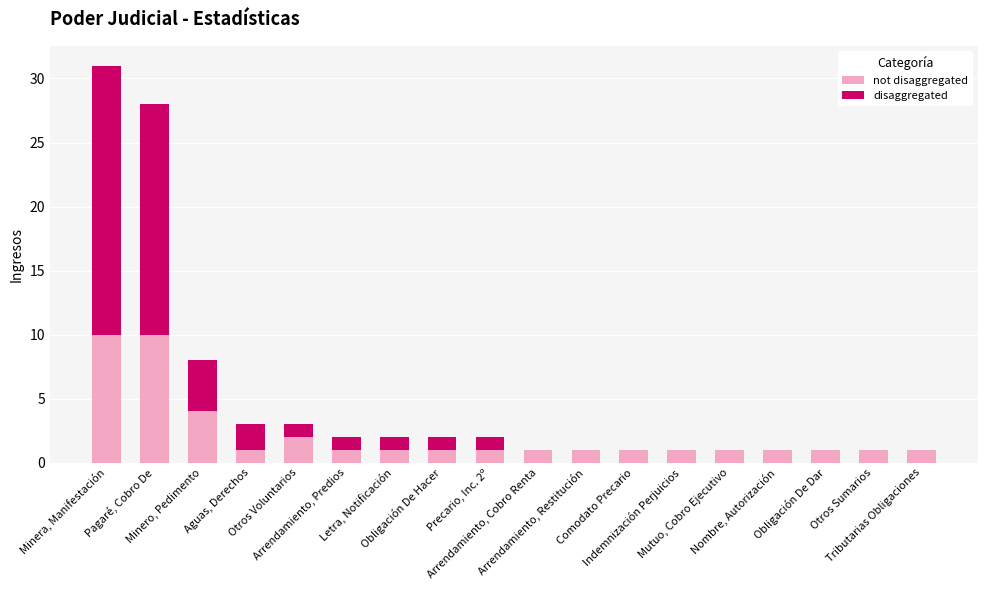

The value of not disaggregated at Nombre, Autorización is 1. True or false?

True